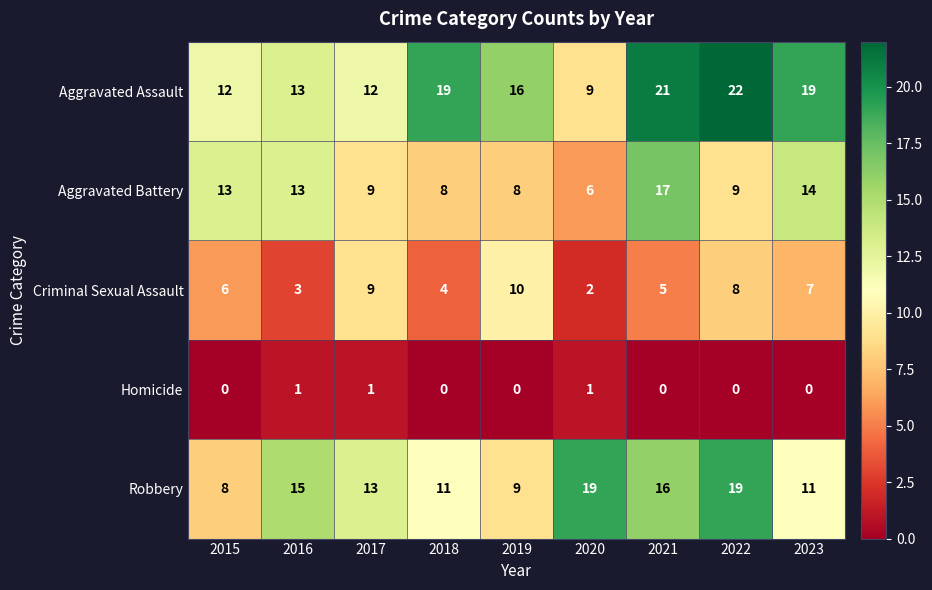

What is the total value across all series at 2021?

59